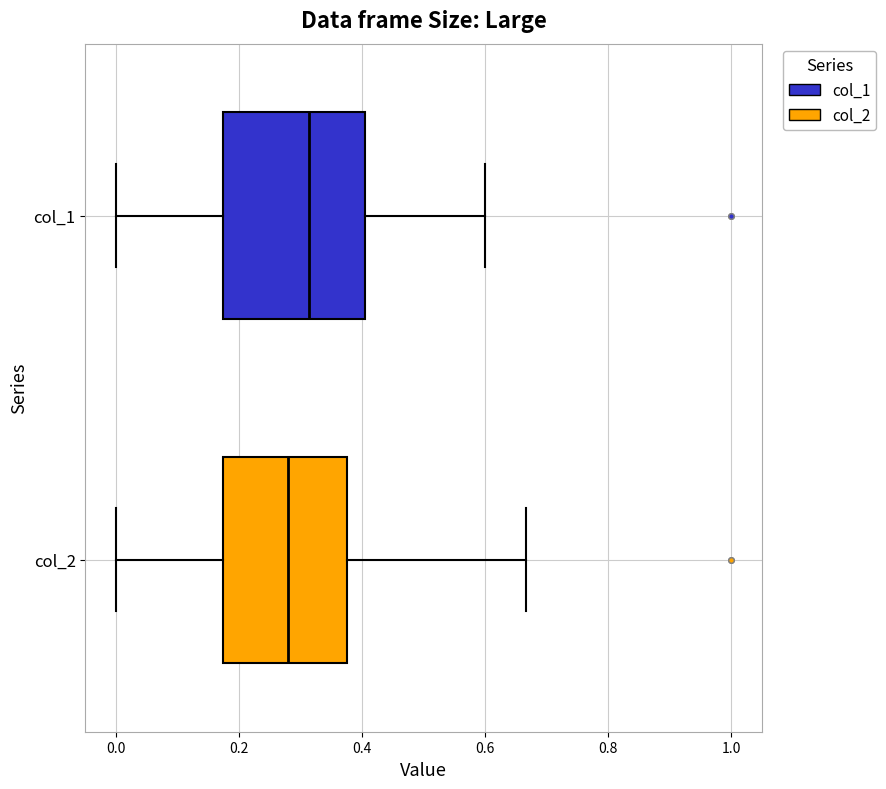

Which box has the furthest to the right median line?

col_1